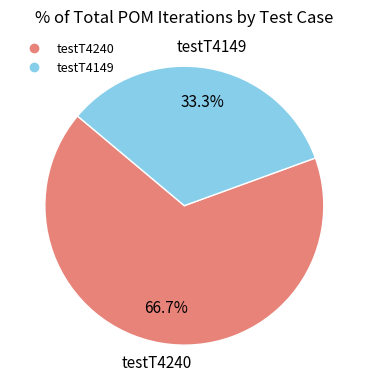

Is it true that testT4240 is 67% of the pie?

True